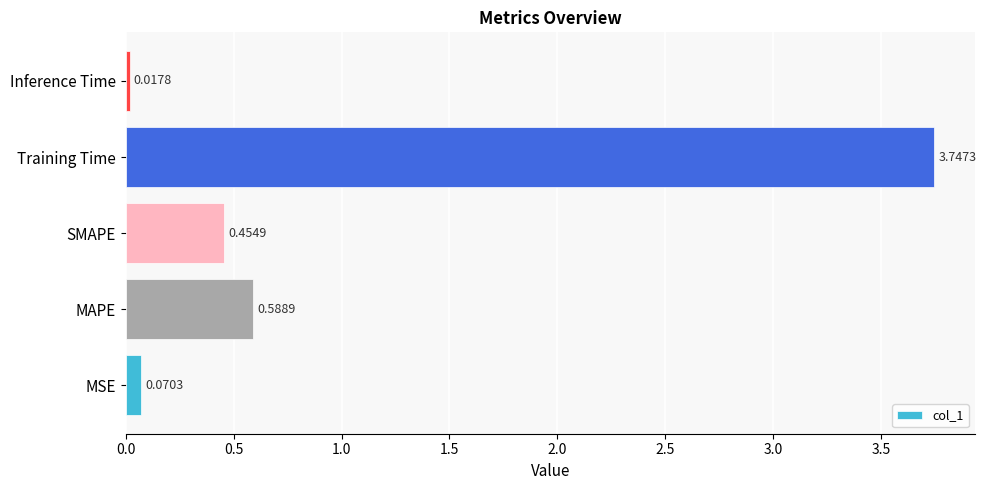

Between Inference Time and SMAPE, which is larger?

SMAPE